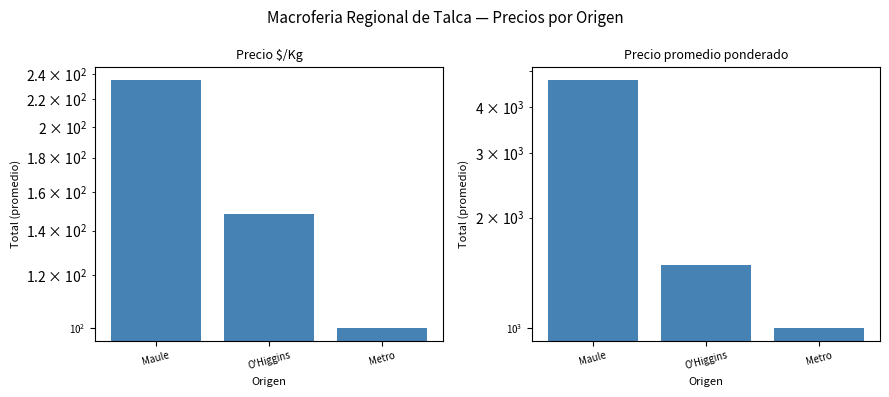

Reading left to right, what are all the values shown in this chart?

Precio $/Kg: Maule=235.3	O'Higgins=148.3	Metro=100.0
Precio promedio ponderado: Maule=4743.3	O'Higgins=1483.3	Metro=1000.0